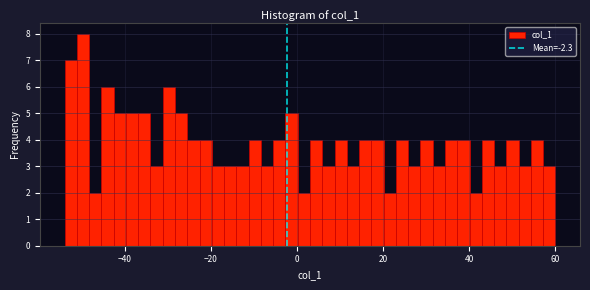

Read against the x-axis, roughly where is the centre of the tallest bar?

-50